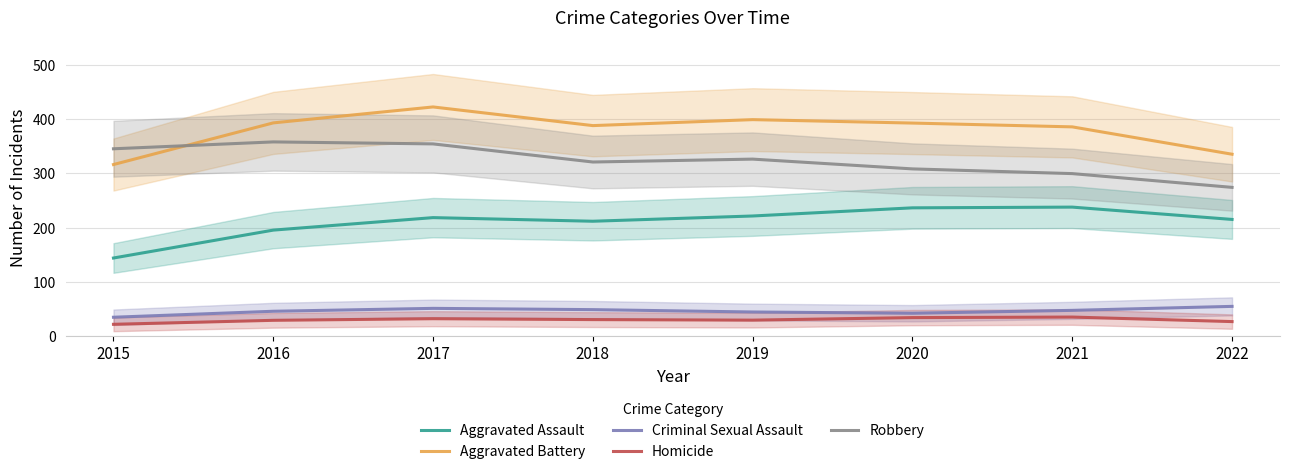

Is it true that Homicide equals 27.0 at 2022?

True